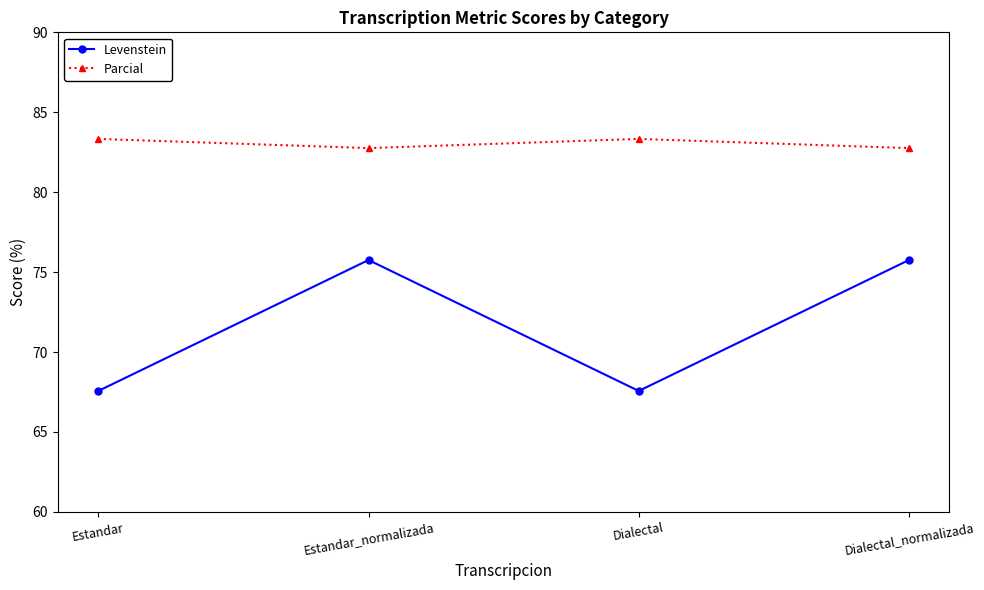

How many lines are shown in the chart?

2